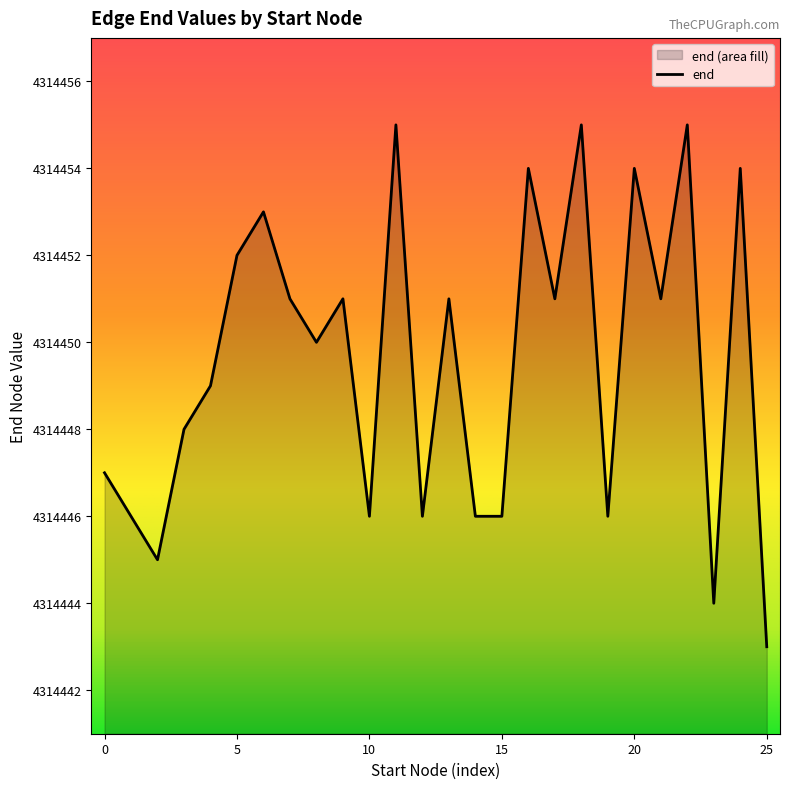

What value does the data have at 25, to the nearest 10?

4314440